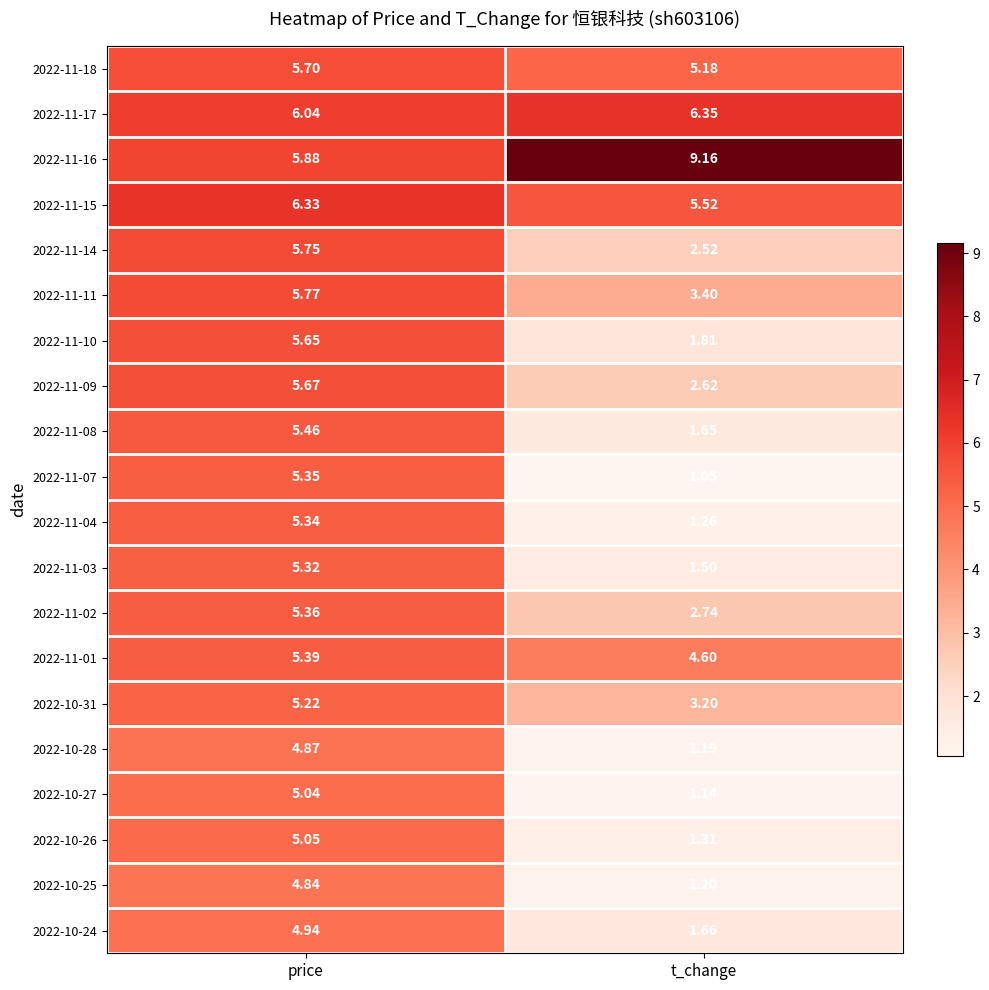

At which category is the sum across all series the highest?

price